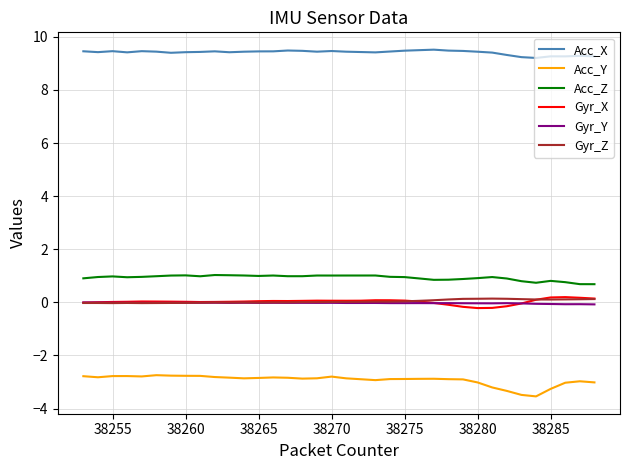

True or false: Gyr_X and Acc_Z intersect in this chart.

False